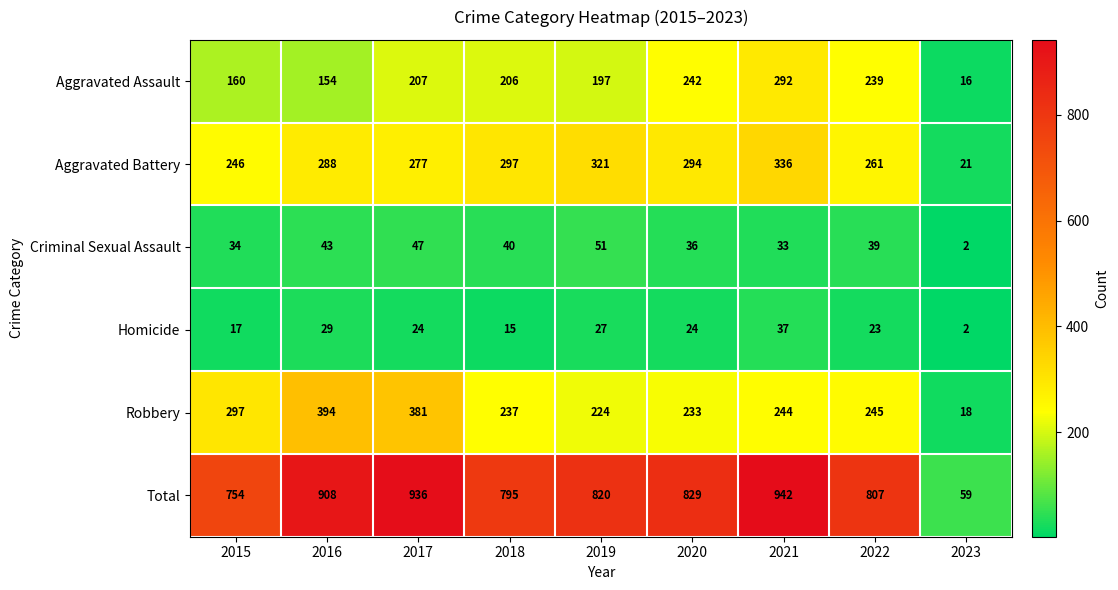

The Robbery series shows 233 at 2020. True or false?

True